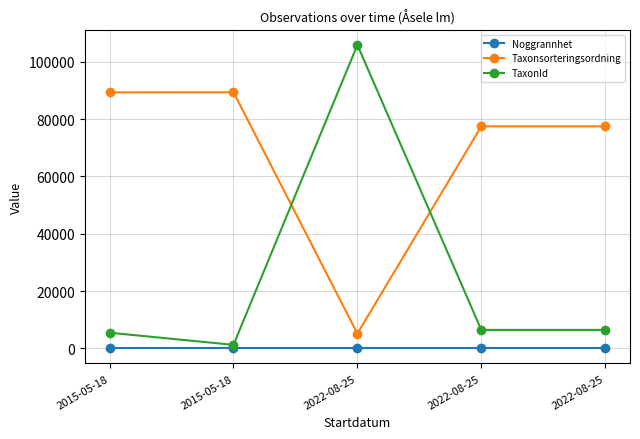

True or false: Noggrannhet has a value of 13 at 2015-05-18.

False